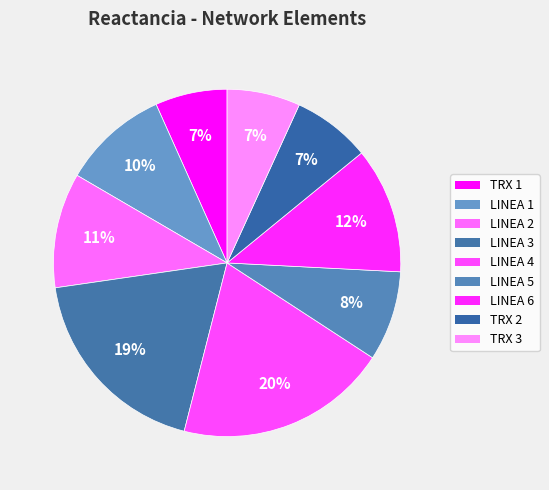

How many slices are in this pie chart?

9